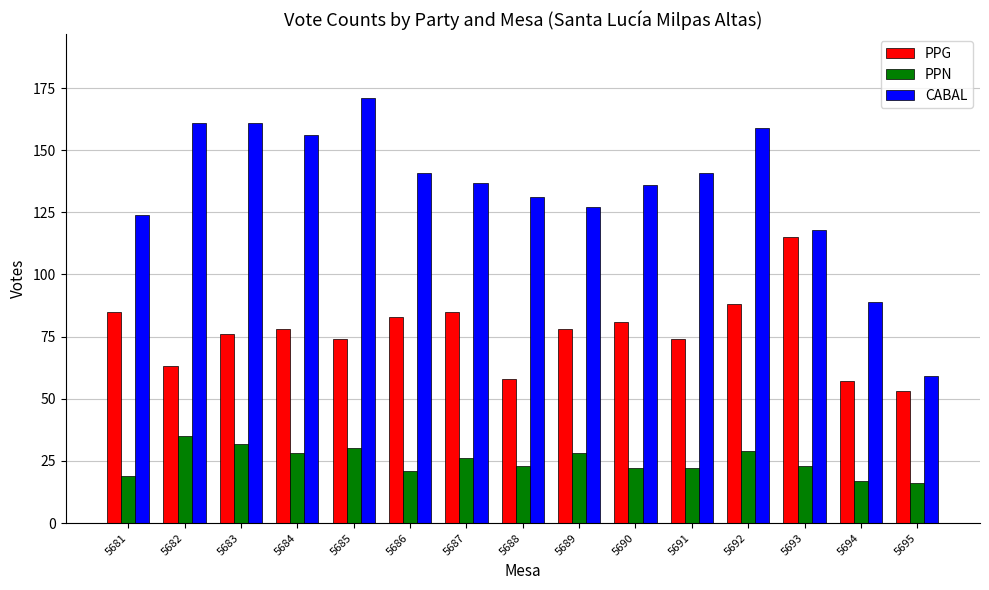

List the series in order of their overall mean, lowest first.

PPN, PPG, CABAL